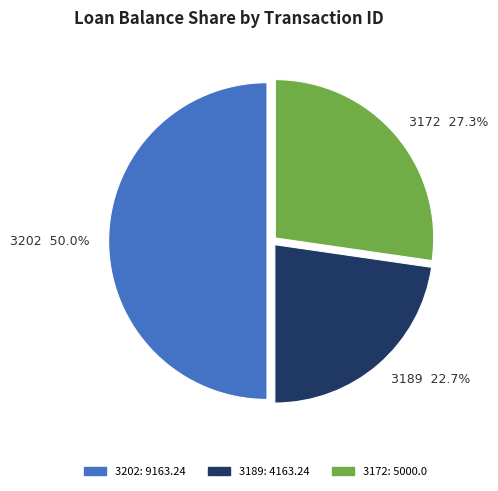

Does 3189 represent more than half of the total?

No